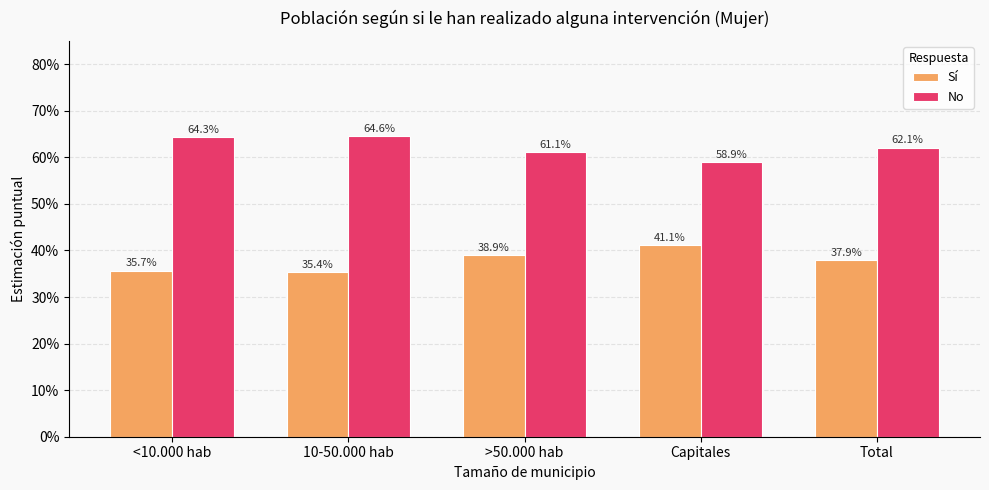

Reading left to right, what are all the values shown in this chart?

Sí: <10.000 hab=0.4	10-50.000 hab=0.4	>50.000 hab=0.4	Capitales=0.4	Total=0.4
No: <10.000 hab=0.6	10-50.000 hab=0.6	>50.000 hab=0.6	Capitales=0.6	Total=0.6